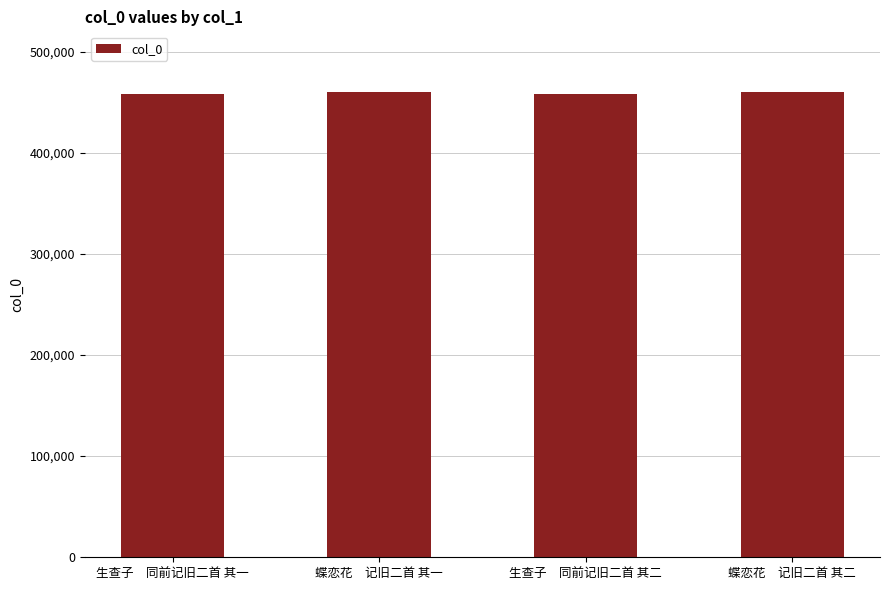

What is the difference between the maximum and second lowest values?

1868